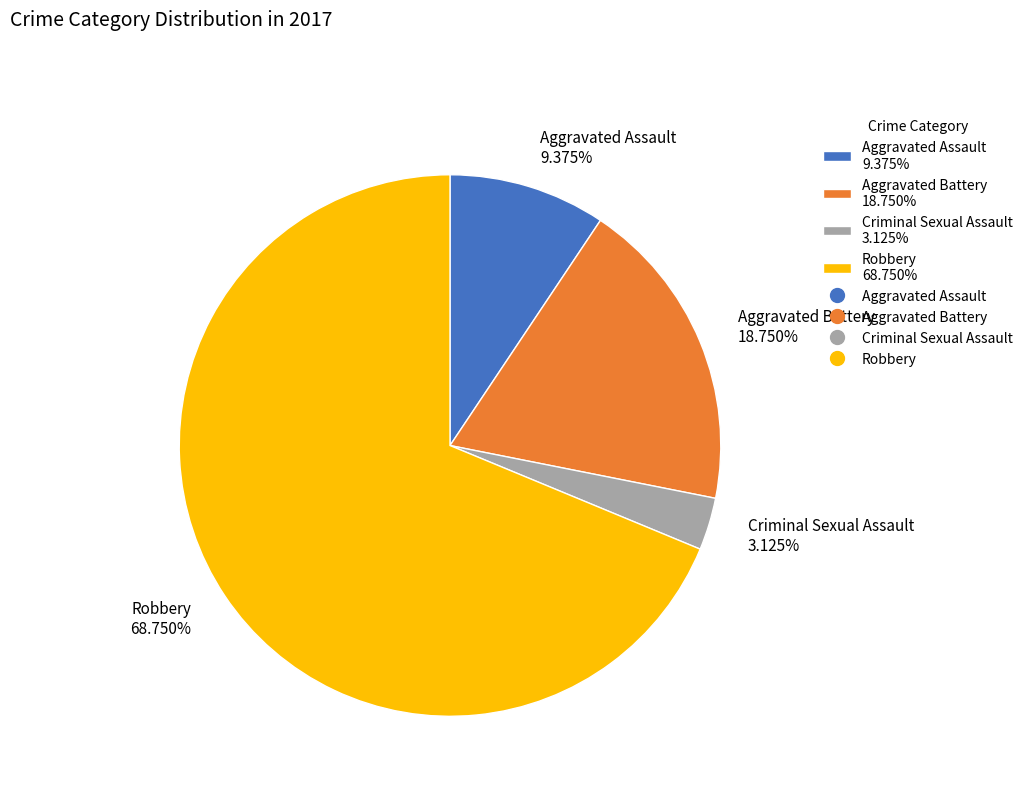

To the nearest percent, what is the average slice percentage?

25%